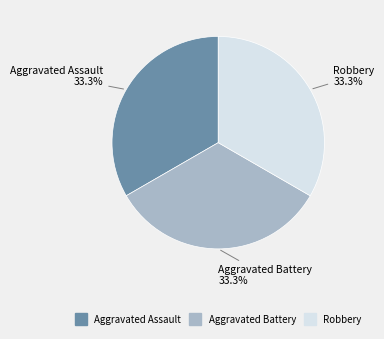

Is there a majority slice in this chart?

No